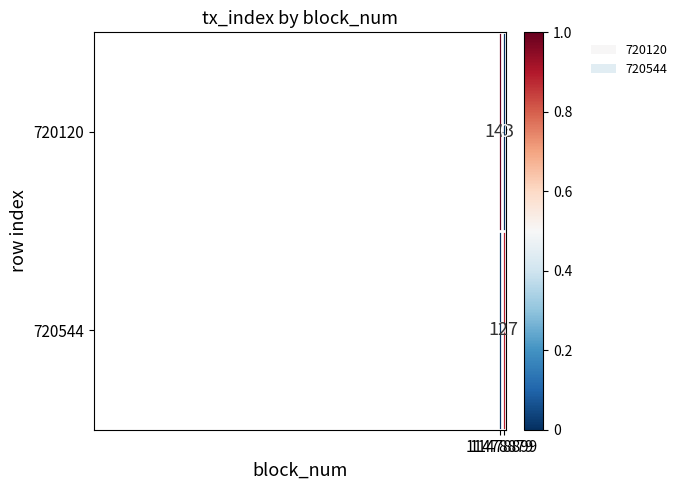

What is the difference between the maximum and minimum values in the 720120 series?

143